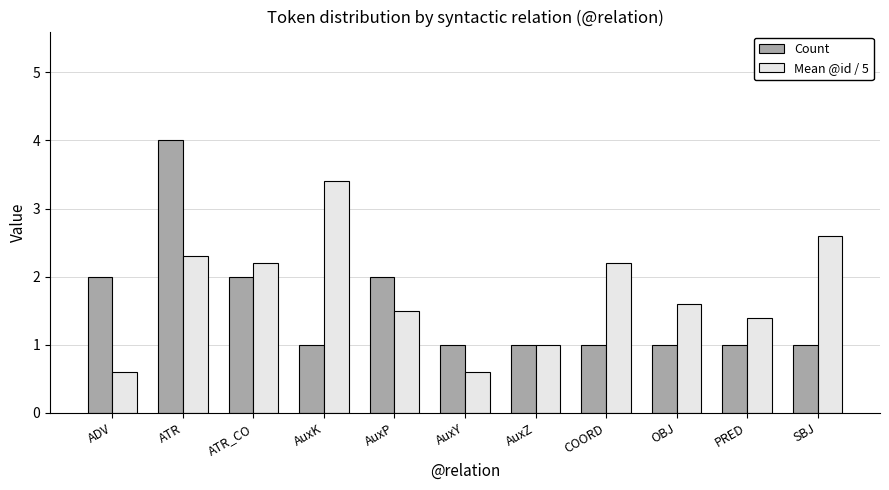

Between AuxP and AuxY, which series saw the biggest shift?

Count